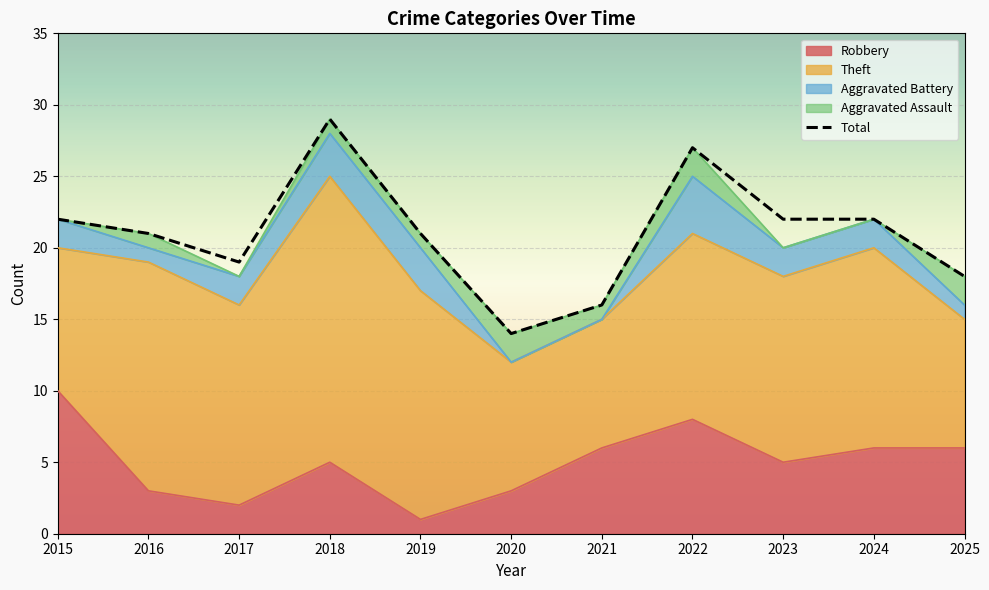

What is the difference between the highest and lowest values at 2021?

16